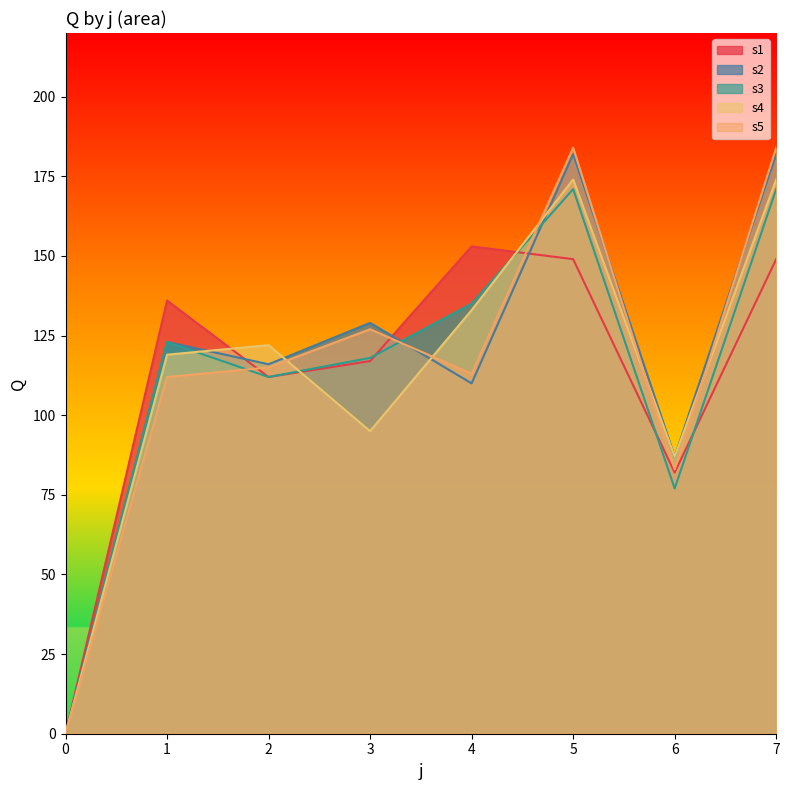

Between 4 and 7, which series saw the biggest shift?

s2